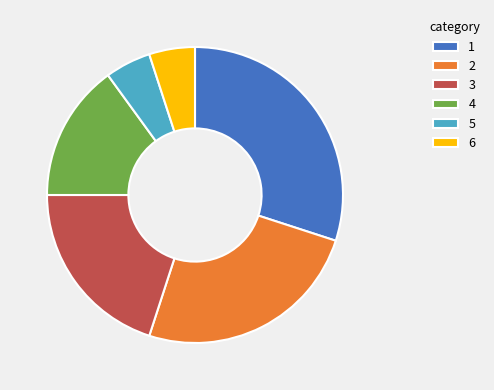

How many segments does this pie chart have?

6